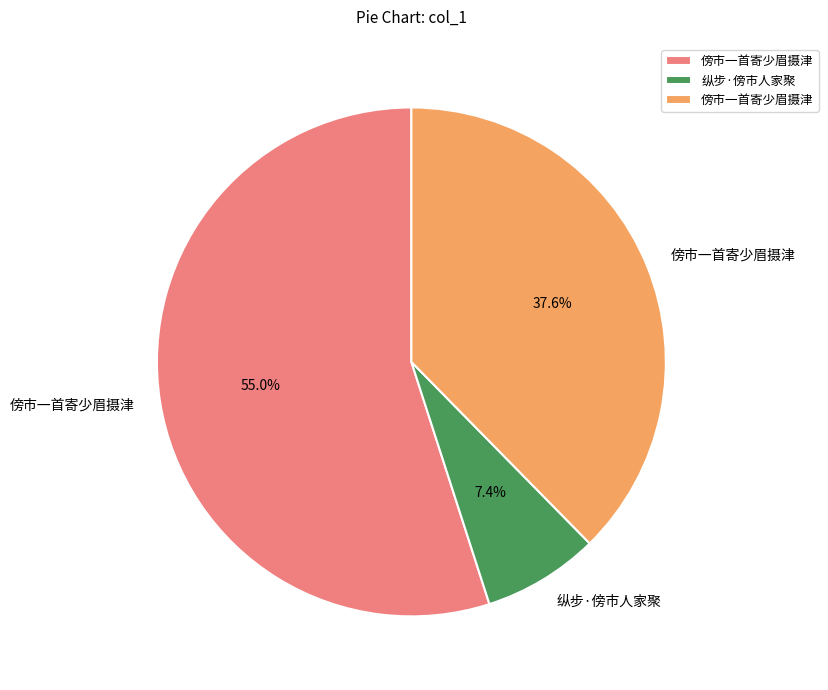

Is there a majority slice in this chart?

Yes